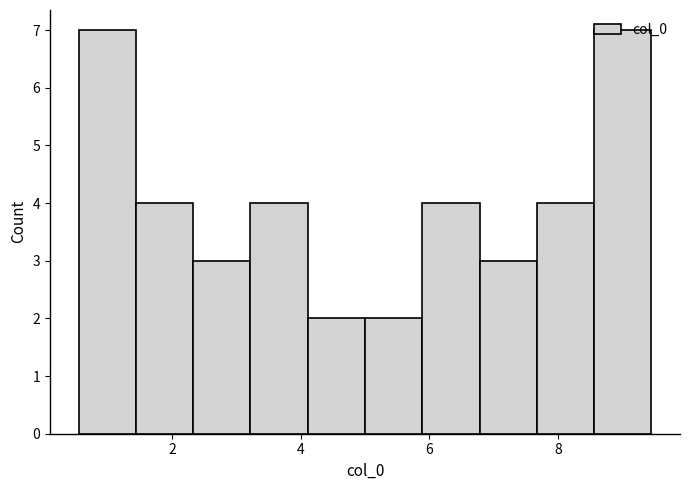

How tall is the bar that spans 7.6 to 8.6 on the x-axis? Neither the bar edges nor the heights are printed on the chart, so give them approximately, as read against the axes.

4